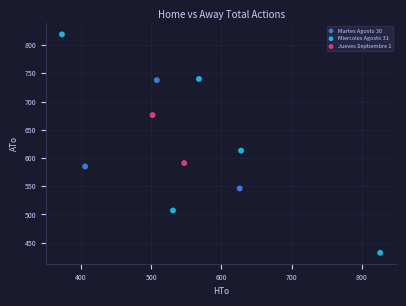

Which series has the widest spread of Y values?

Miercoles Agosto 31